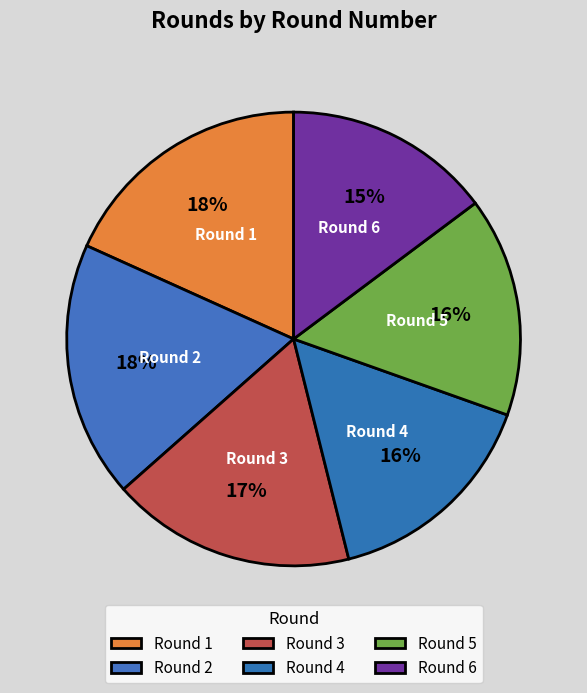

To the nearest percent, what is the difference between the largest and smallest slice percentages?

3%